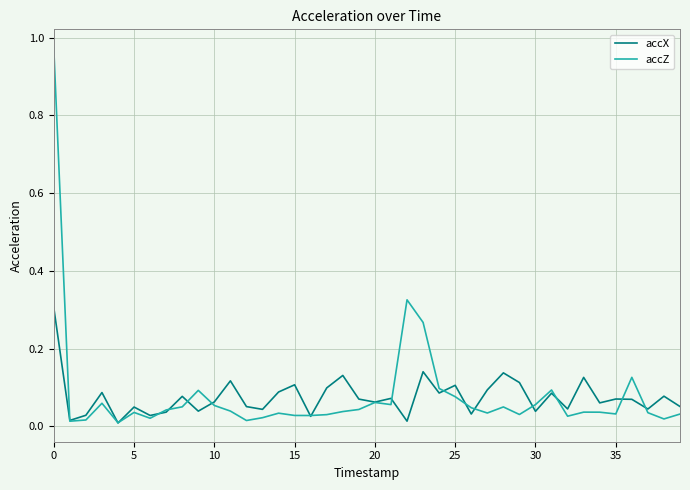

Which series has the widest spread of values?

accZ